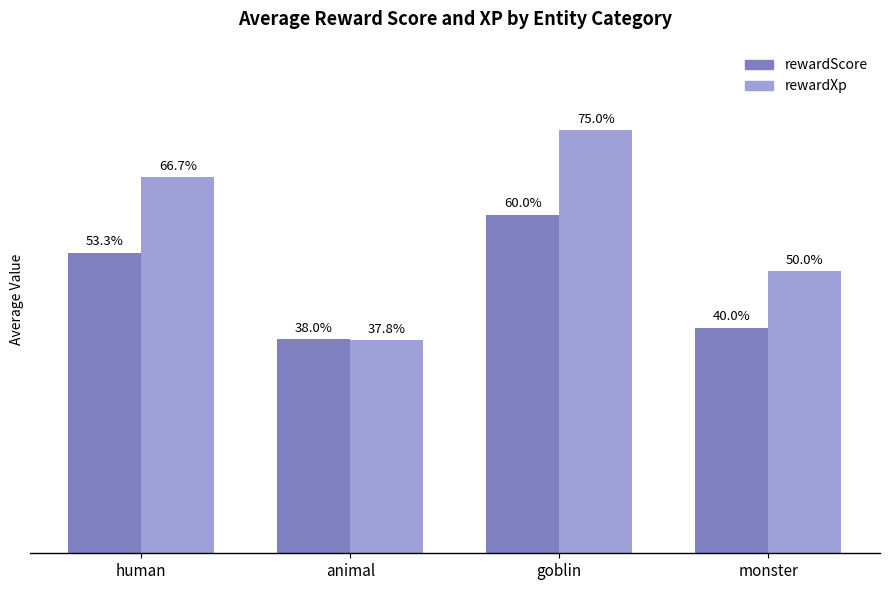

Which series has the largest range (max minus min)?

rewardXp